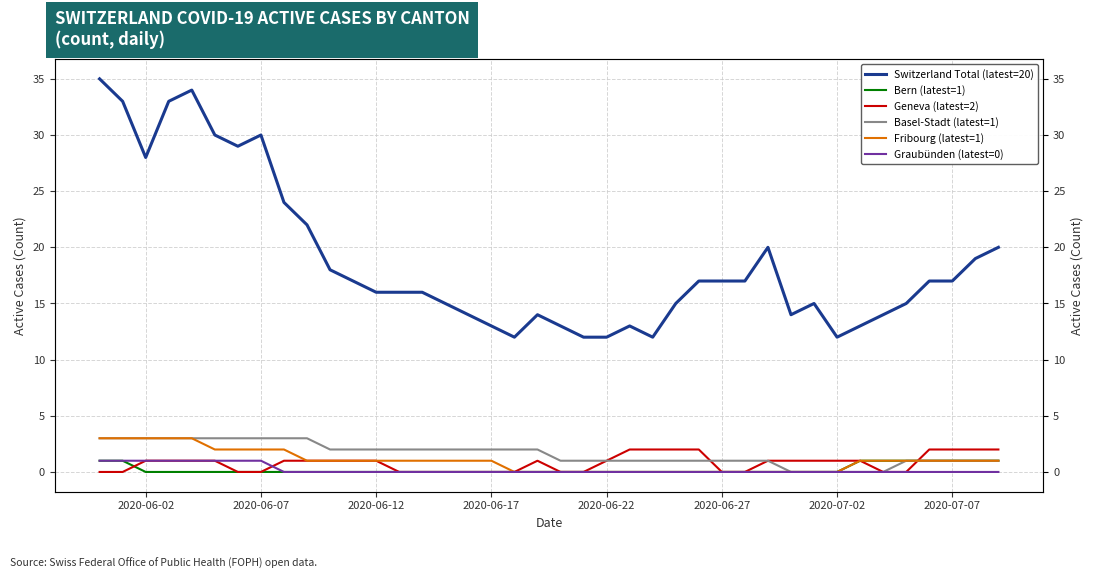

At how many categories does at least one series exceed 15?

23